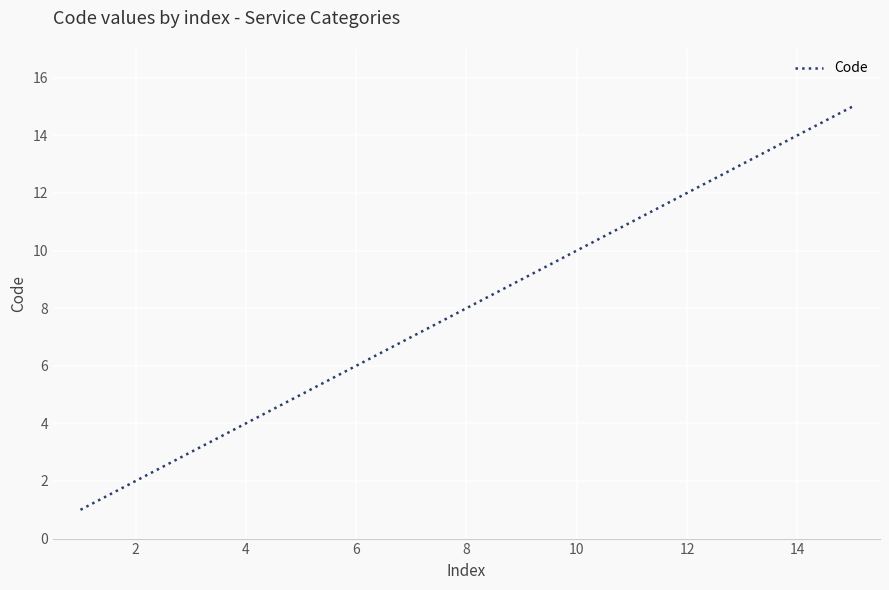

Count the number of categories in the chart.

15